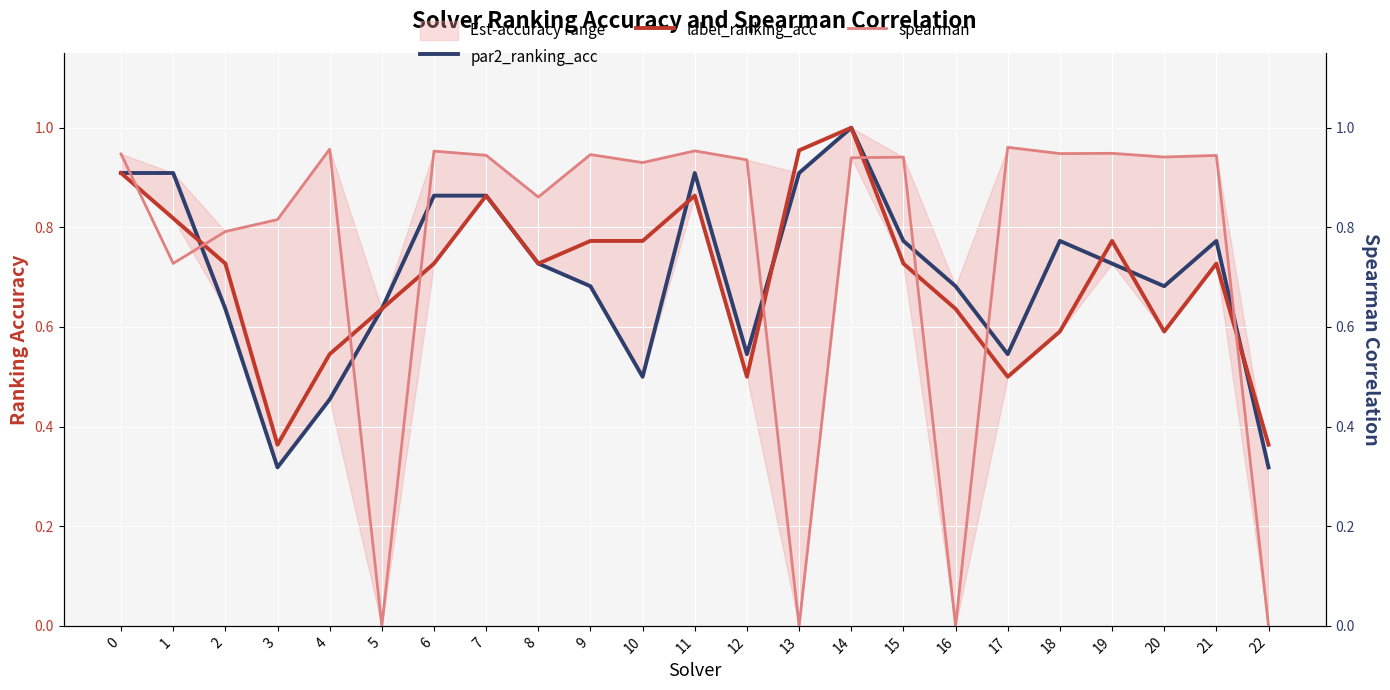

At which category is the sum across all series the highest?

14